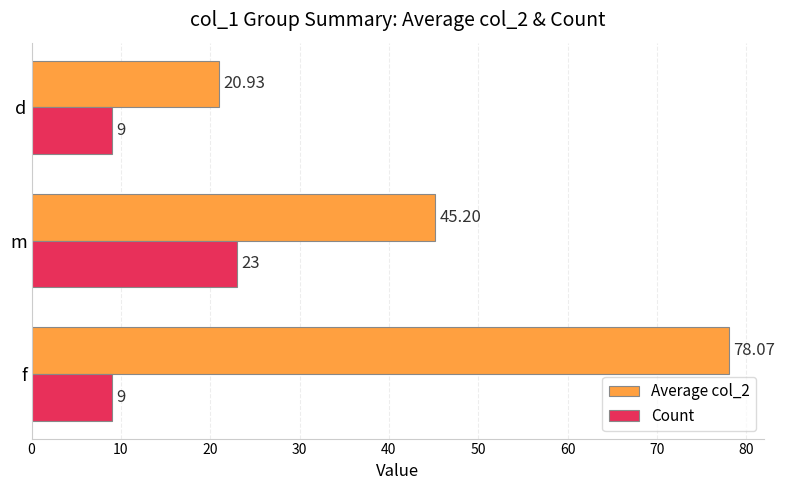

At which category is the sum across all series the highest?

f